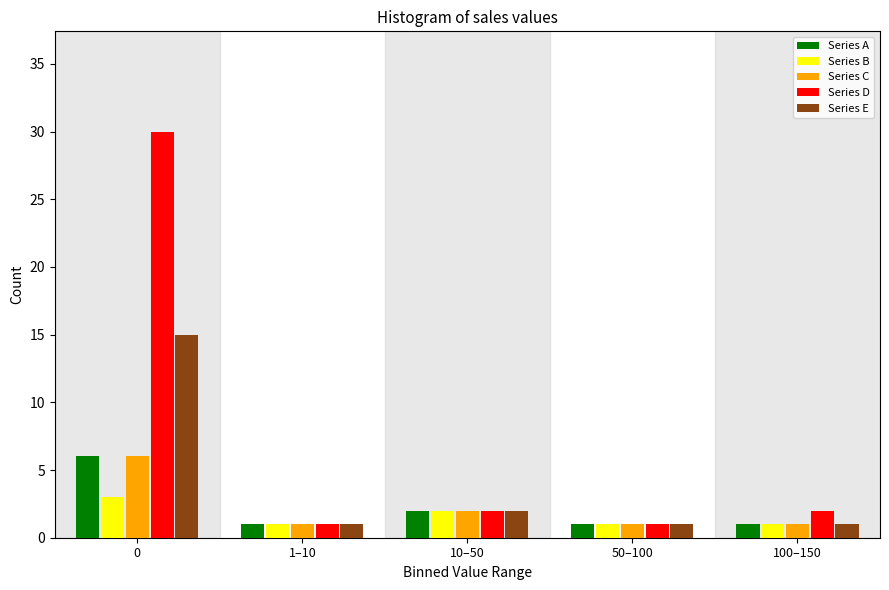

Reading left to right, extract all data points from this chart.

Series A: 6	1	2	1	1
Series B: 3	1	2	1	1
Series C: 6	1	2	1	1
Series D: 30	1	2	1	2
Series E: 15	1	2	1	1